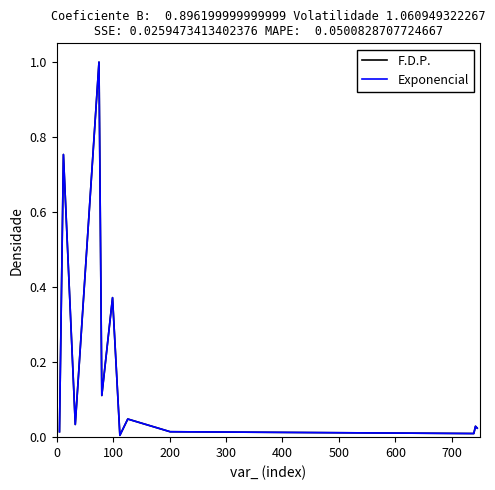

Is this an area chart (filled region under the line)?

No